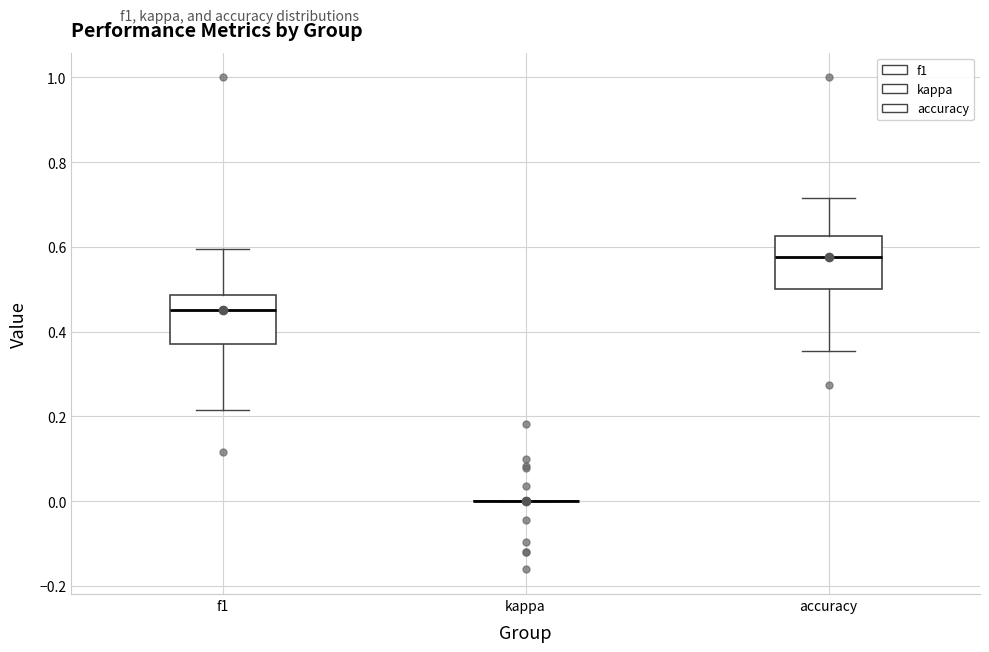

Reading left to right, read every box against the y-axis: the position of its median line, the range the box covers, and the ends of its whiskers. The values are not printed on the chart, so give them approximately, as read against the axis.

f1: median 0.46, box 0.38 to 0.48, whiskers 0.22 to 0.60
kappa: box collapsed to a line at 0.00, whiskers 0.00 to 0.00
accuracy: median 0.58, box 0.50 to 0.62, whiskers 0.36 to 0.72